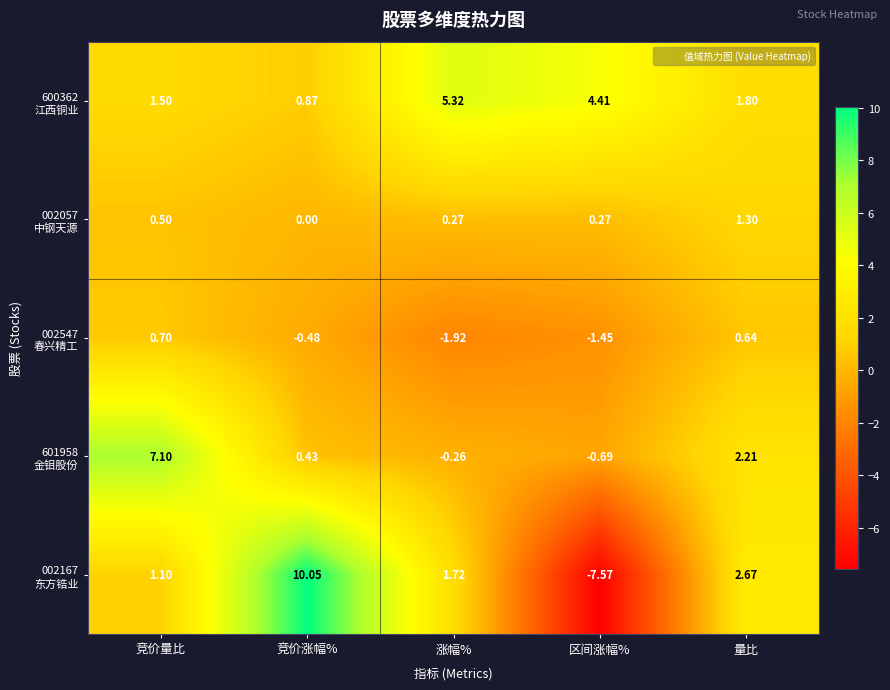

At which category does the chart reach its peak across all series?

竞价涨幅%